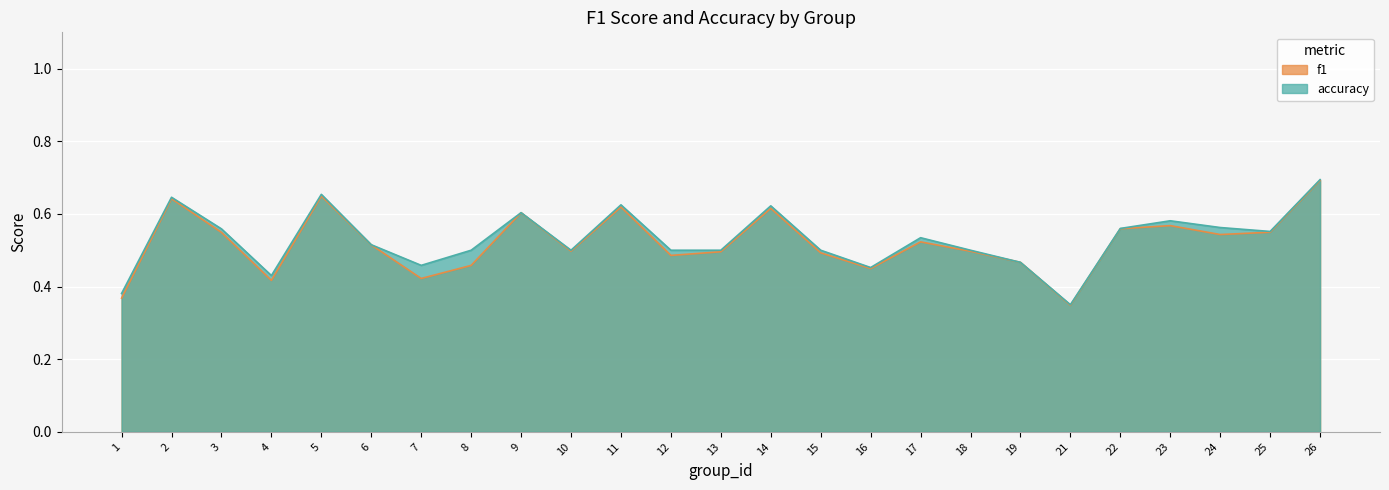

List the series in order of their peak value, lowest first.

f1, accuracy